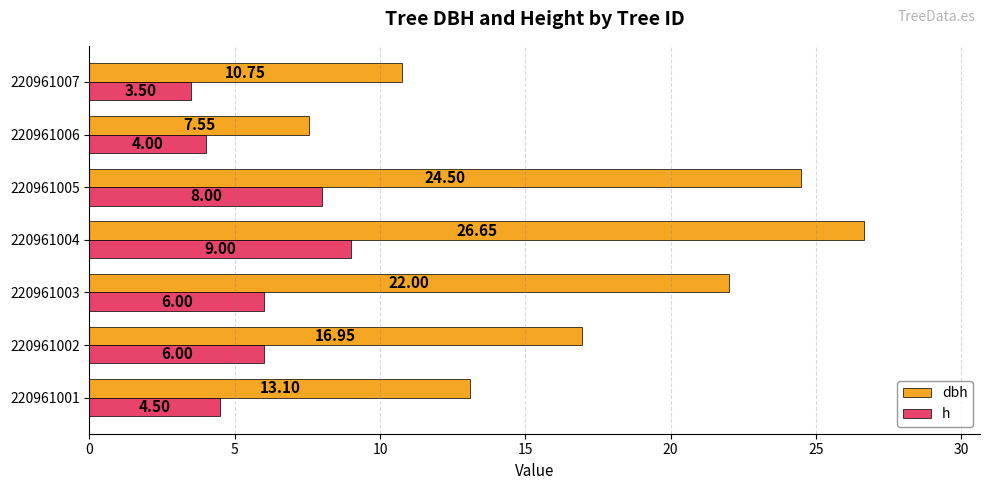

How many data points in h are less than 6?

3